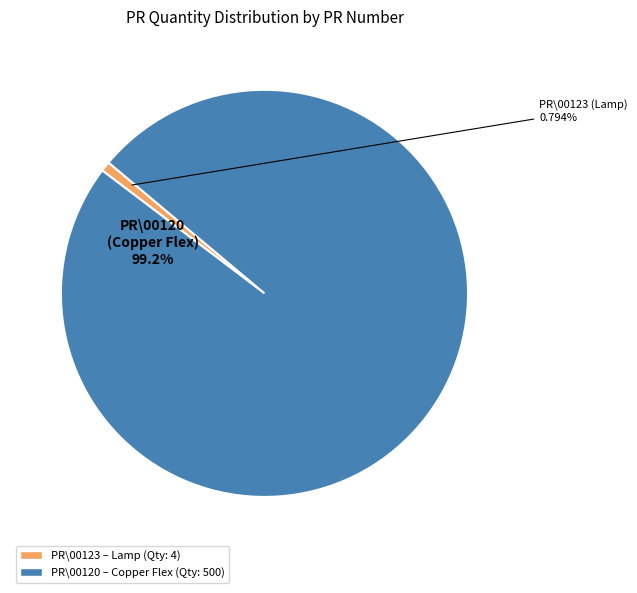

Combined, do PR\00123 (Lamp) and PR\00120 (Copper Flex) account for over 50%?

Yes